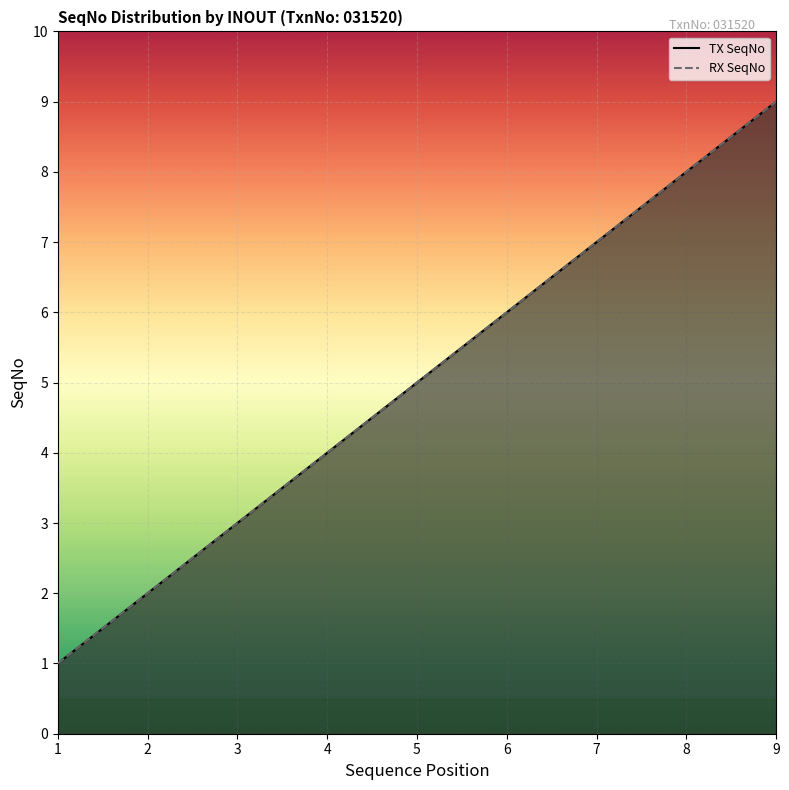

What are all the series names shown in the legend?

TX SeqNo, RX SeqNo